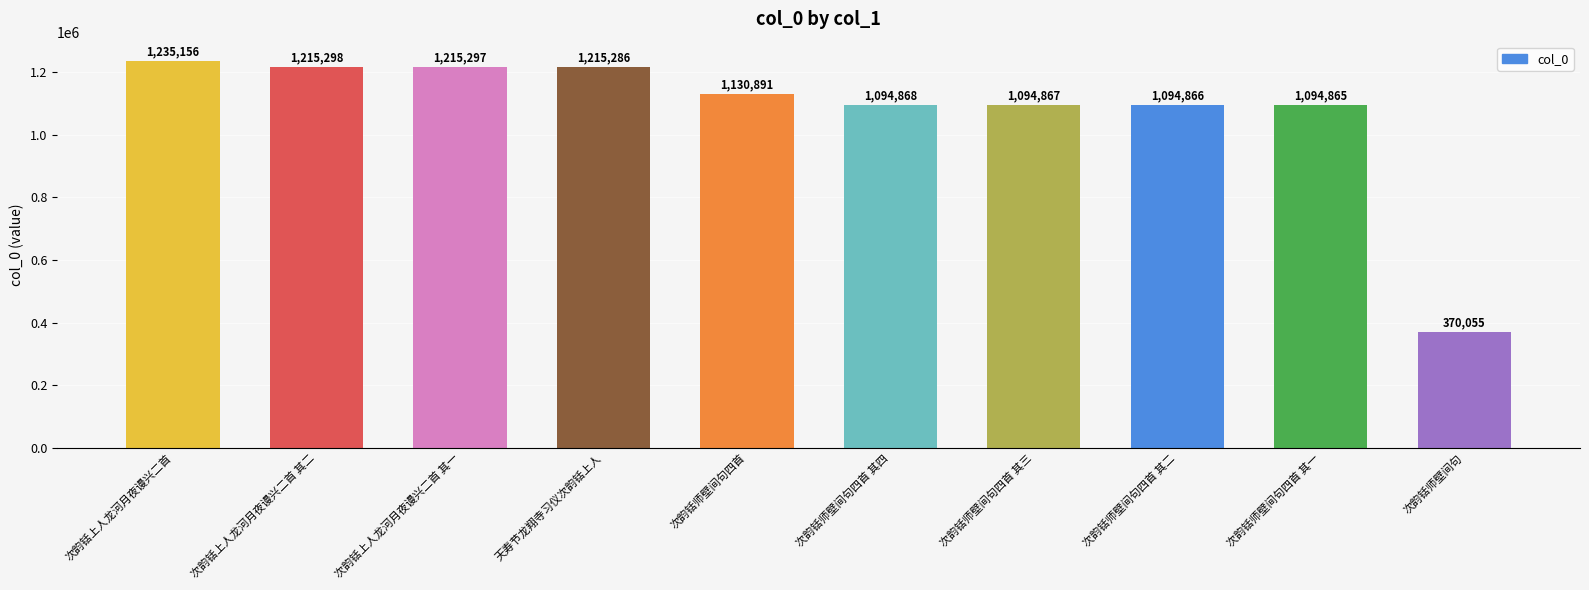

True or false: the data shows 1094866 at 次韵铦师壁间句四首 其二.

True